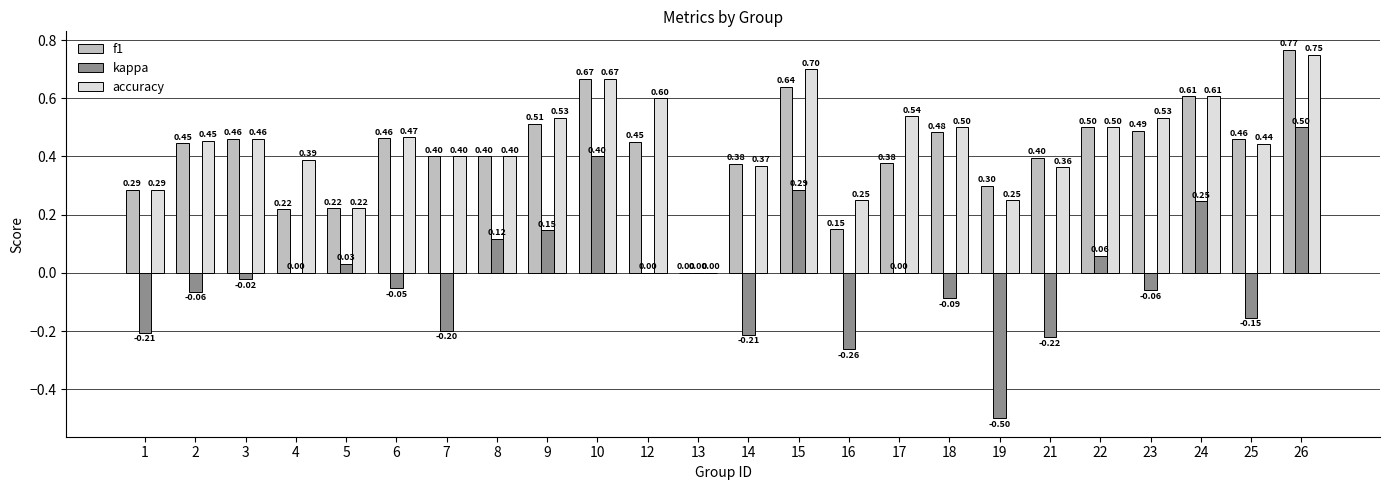

Which series changed the most between 3 and 15?

kappa